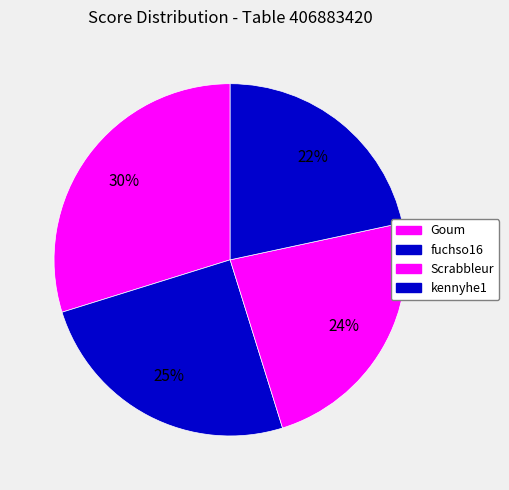

How many slices are in this pie chart?

4